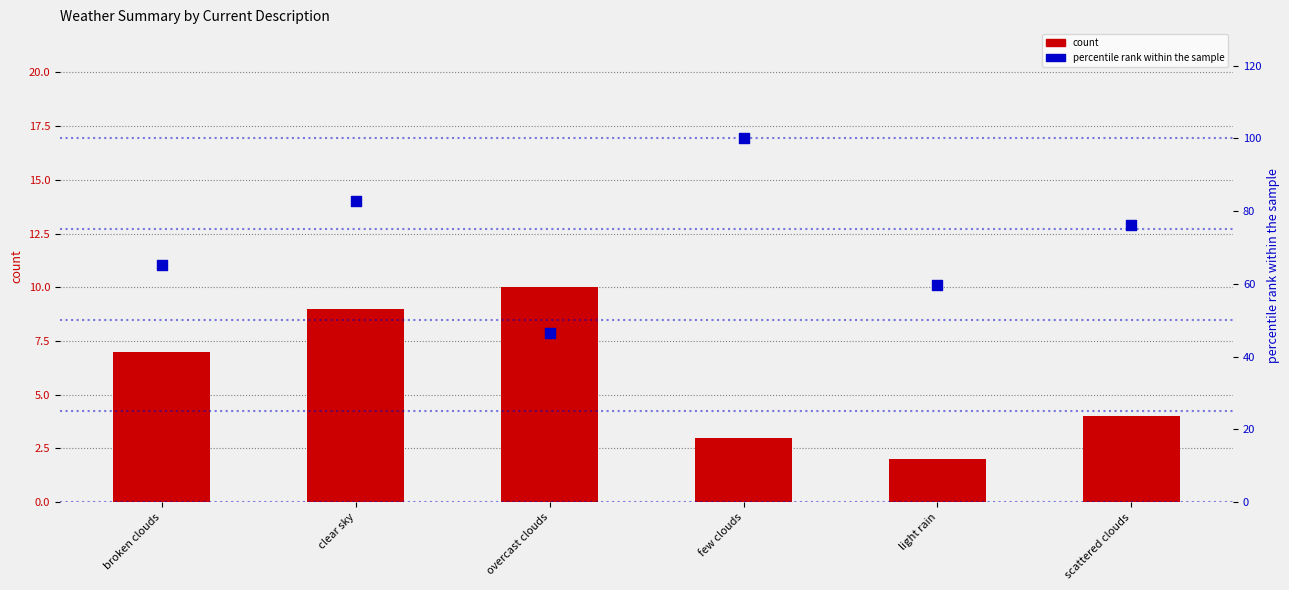

Which series contains the highest Y value?

percentile rank within the sample